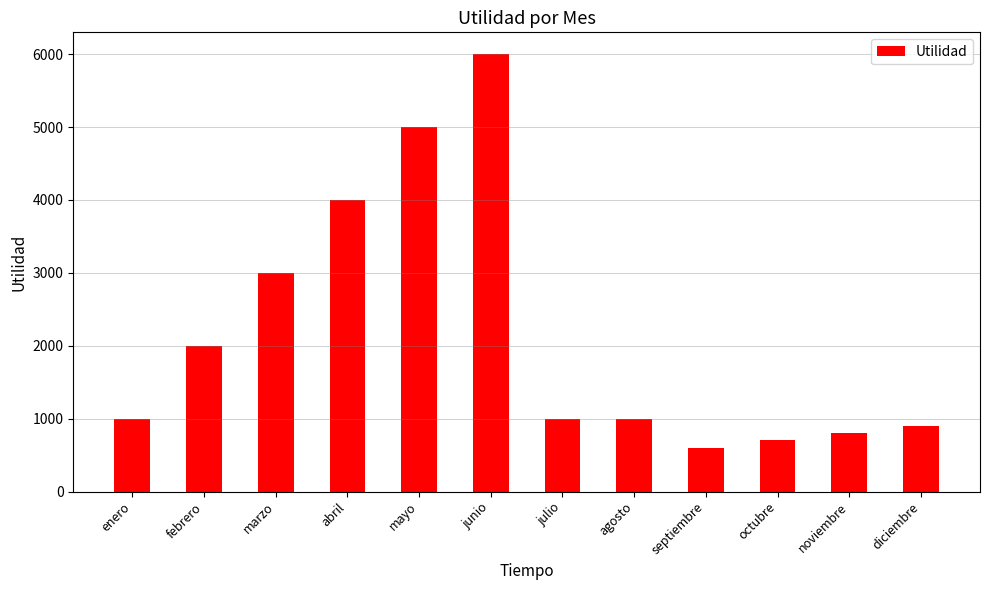

Reading left to right, what are all the values shown in this chart?

1000	2000	3000	4000	5000	6000	1000	1000	600	700	800	900